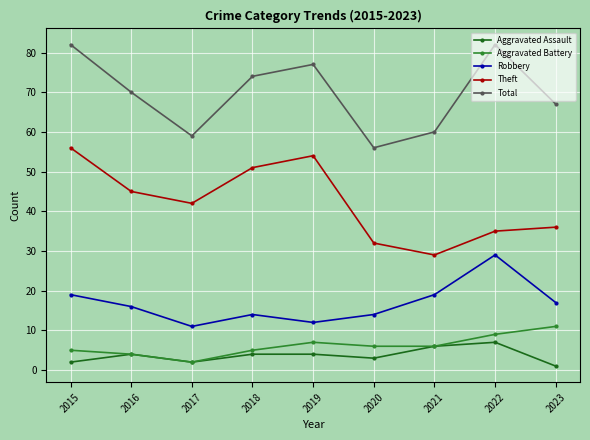

True or false: Theft has a value of 16 at 2015.

False